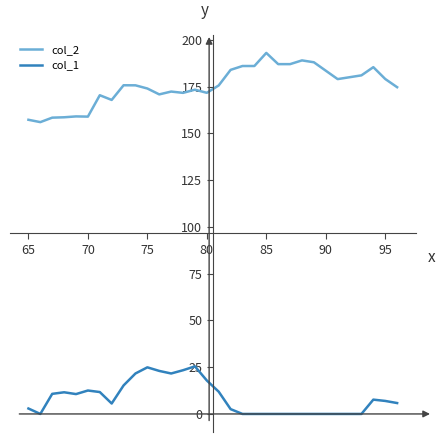

What is the maximum value for col_1?

25.4